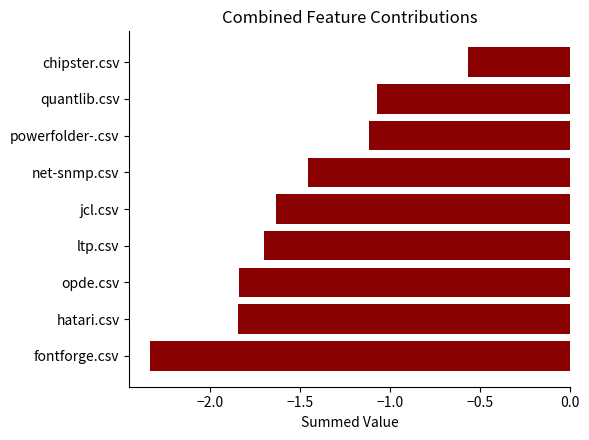

At which category does the chart reach its peak across all series?

chipster.csv